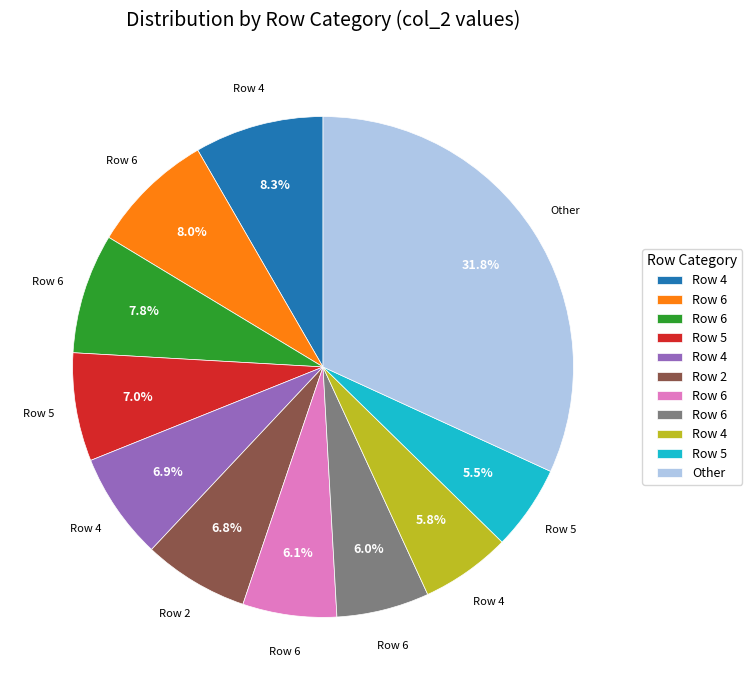

Is there any slice that represents more than half of the pie?

No